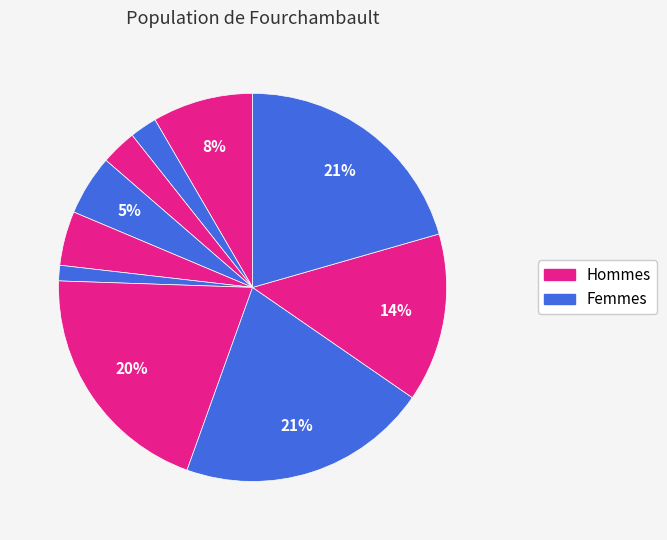

To the nearest percent, what is the difference between the largest and smallest slice percentages?

20%